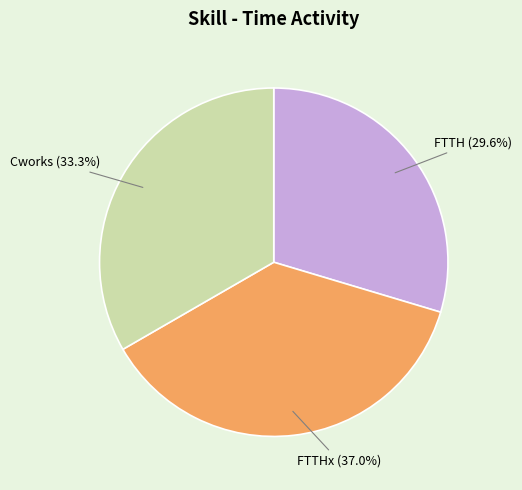

To the nearest percent, what percentage of the pie is Cworks?

33%